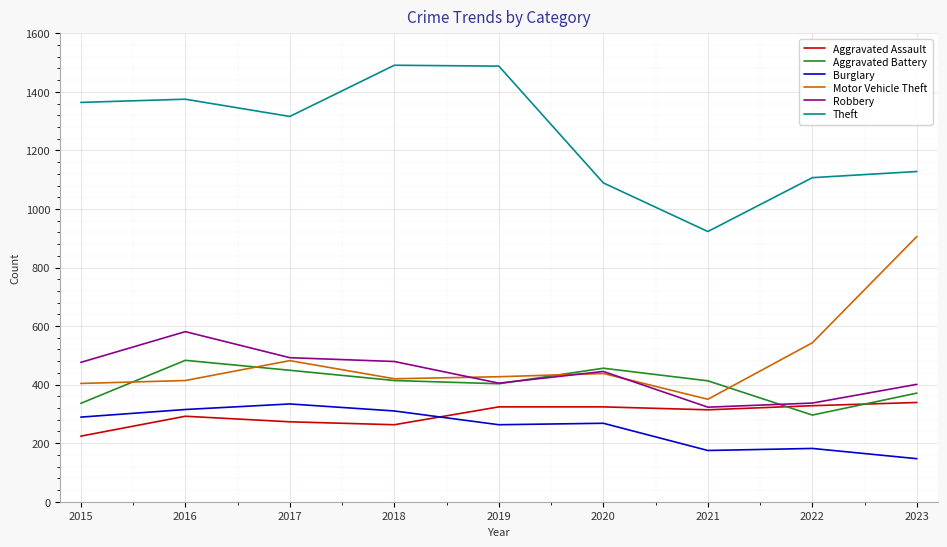

The value of Robbery at 2016 is 581. True or false?

True